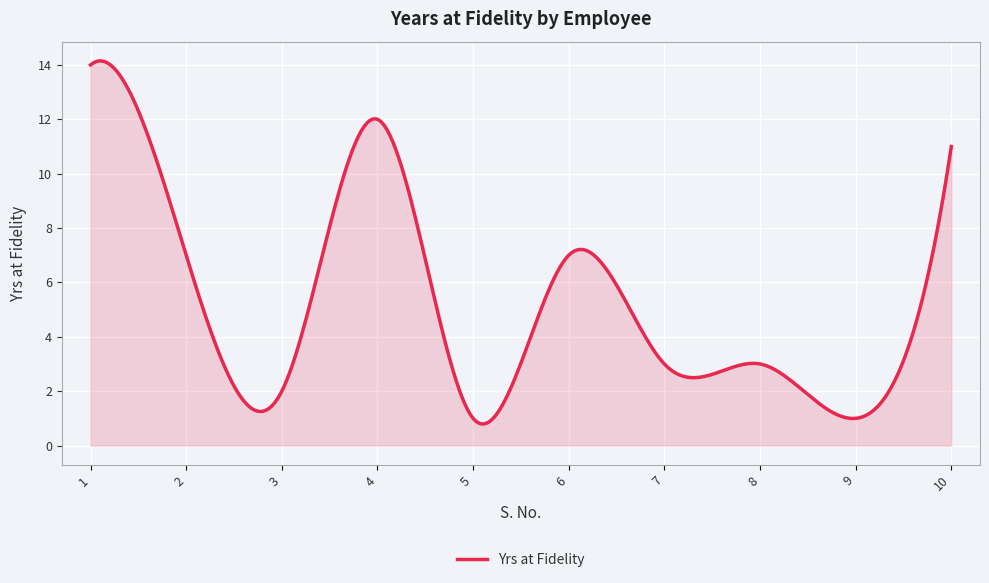

True or false: there are more than 2 points higher than both neighbors.

True